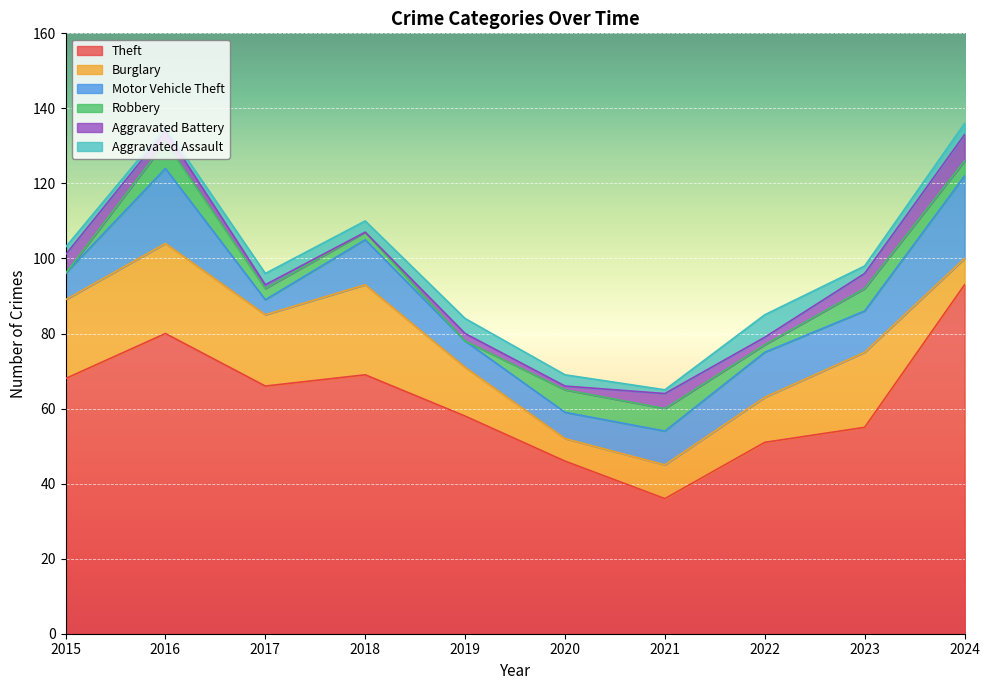

Which label corresponds to the largest value in the chart?

2024